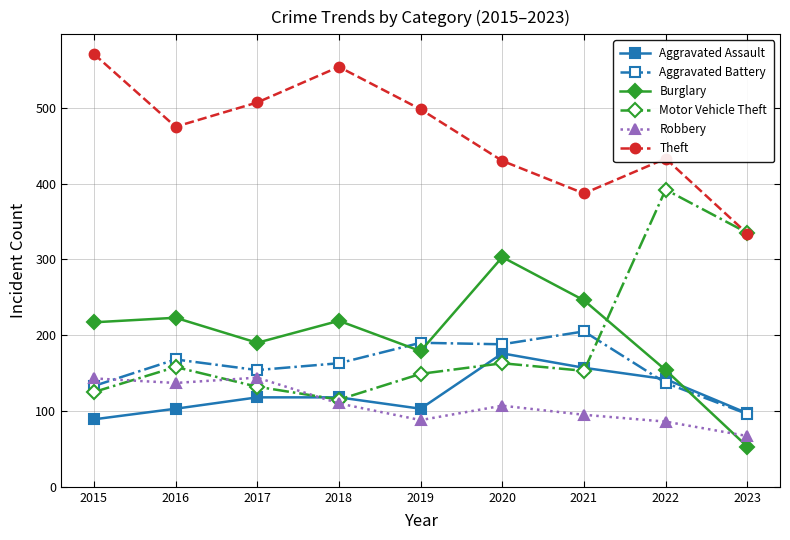

At how many categories does at least one series exceed 265?

9